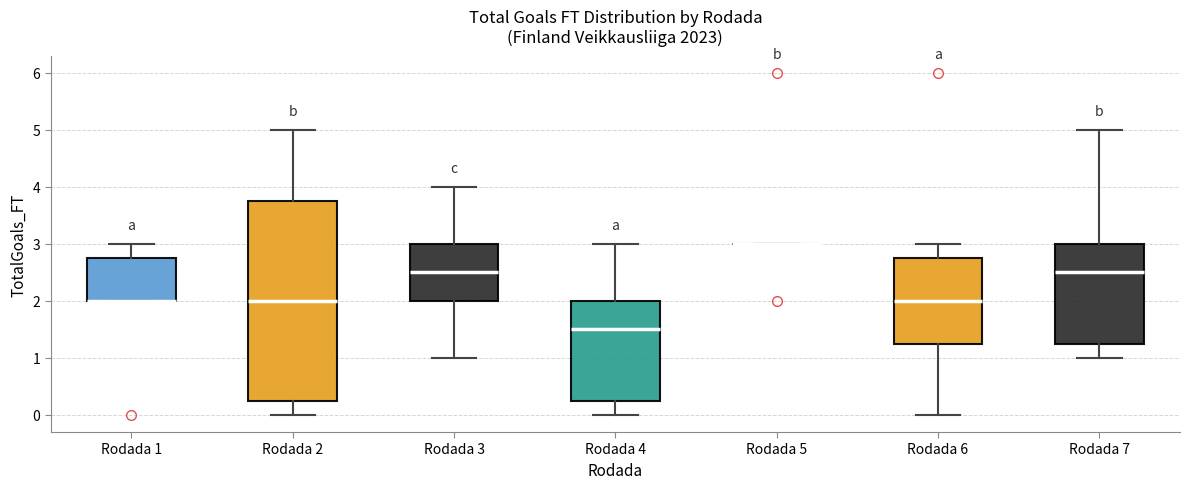

Comparing the boxes themselves (not the whiskers), which one is the tallest?

Rodada 2